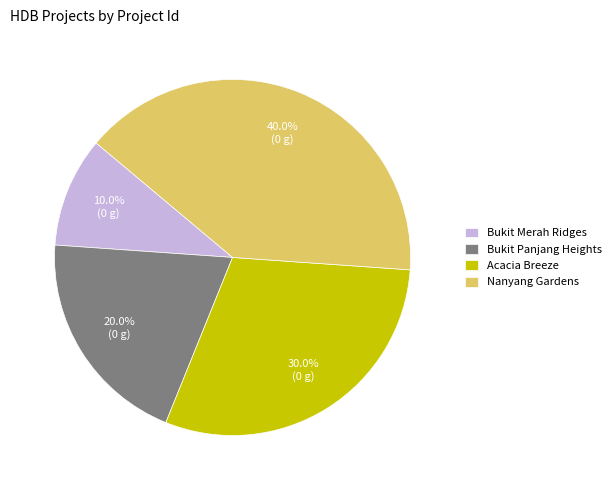

True or false: Acacia Breeze accounts for 43% of the total.

False